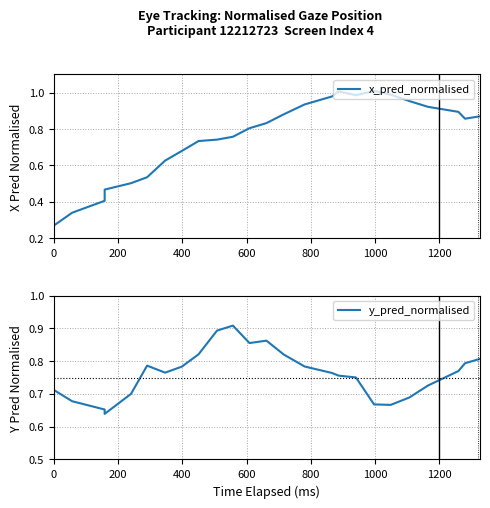

Does the chart display data point markers on the line(s)?

No